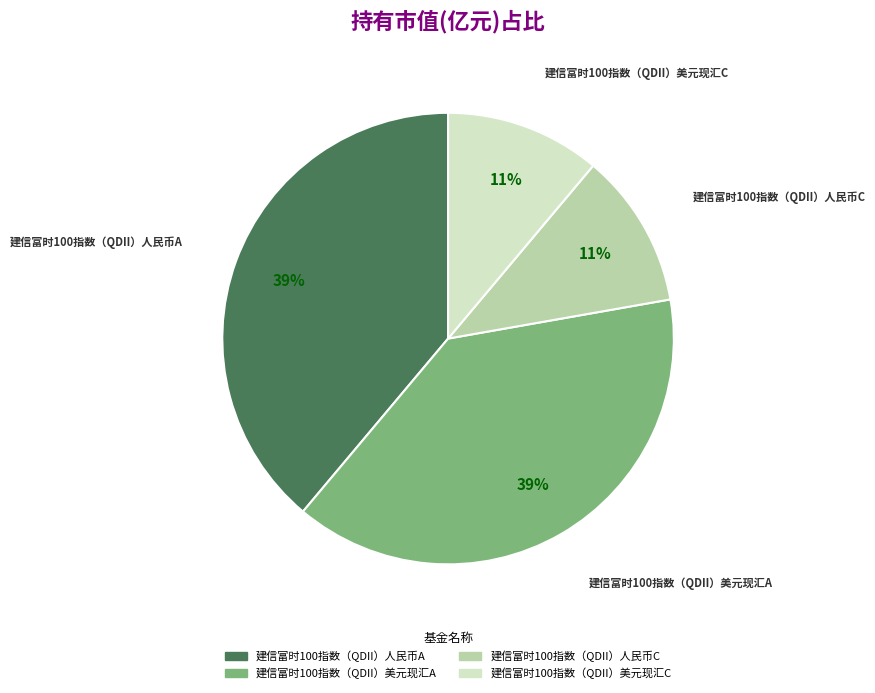

To the nearest percent, what portion does 建信富时100指数（QDII）人民币A represent?

39%